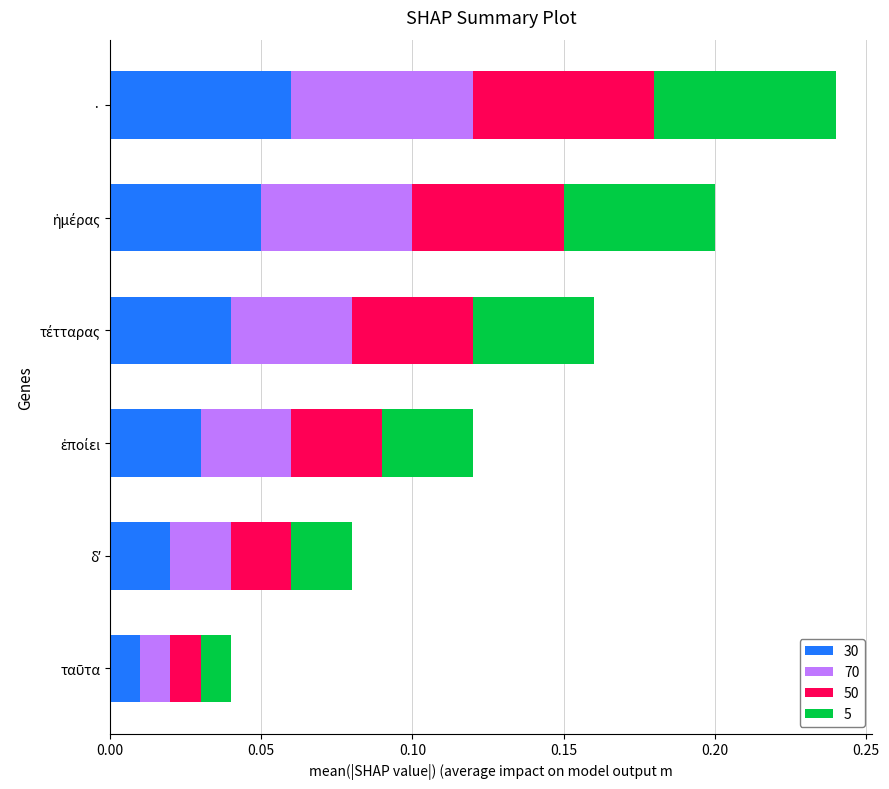

Which category has the highest value in the 30 series?

·